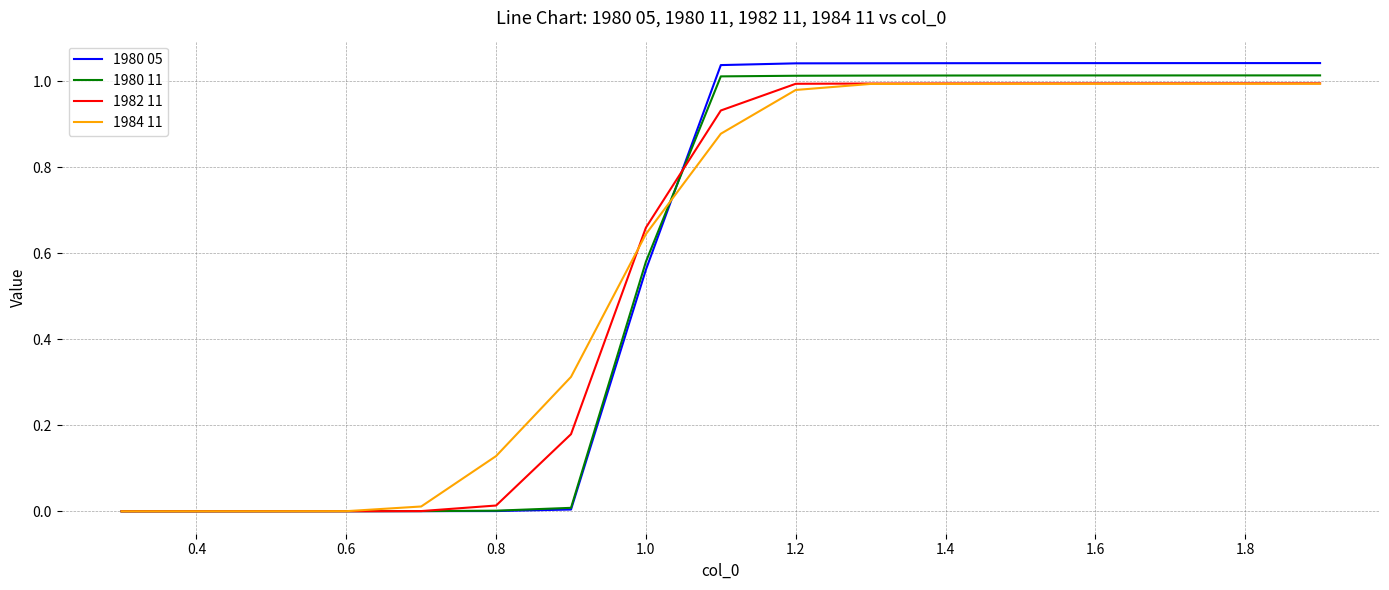

How many categories are shown in the chart?

17